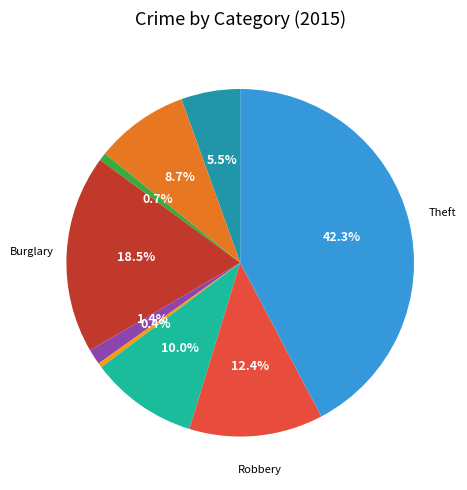

How many slices are in this pie chart?

9